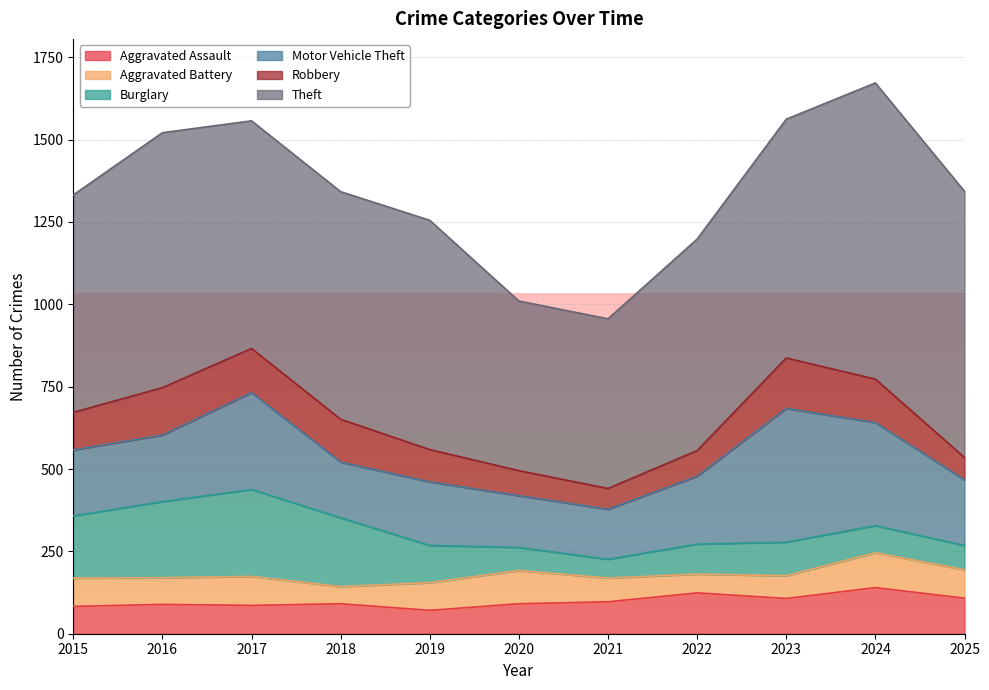

The Theft series shows 691 at 2017. True or false?

True